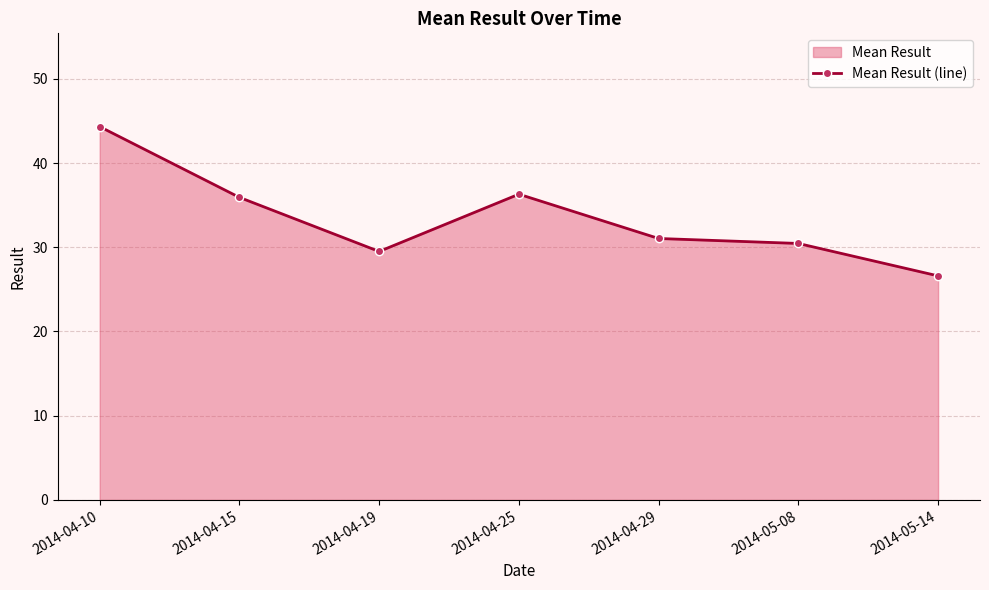

What is the approximate value at 2014-04-29?

31.0